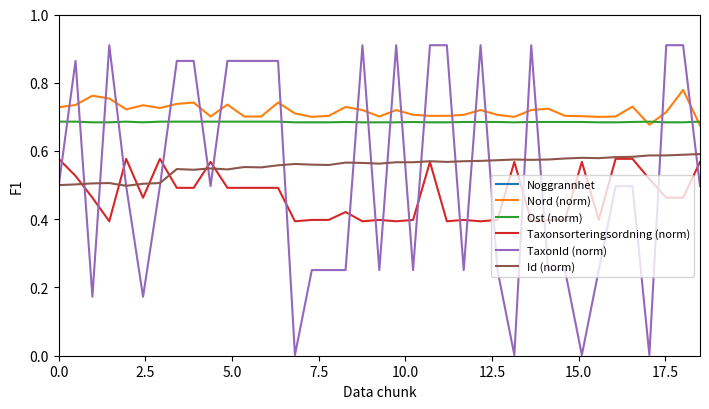

How many times do TaxonId (norm) and Nord (norm) cross each other?

20